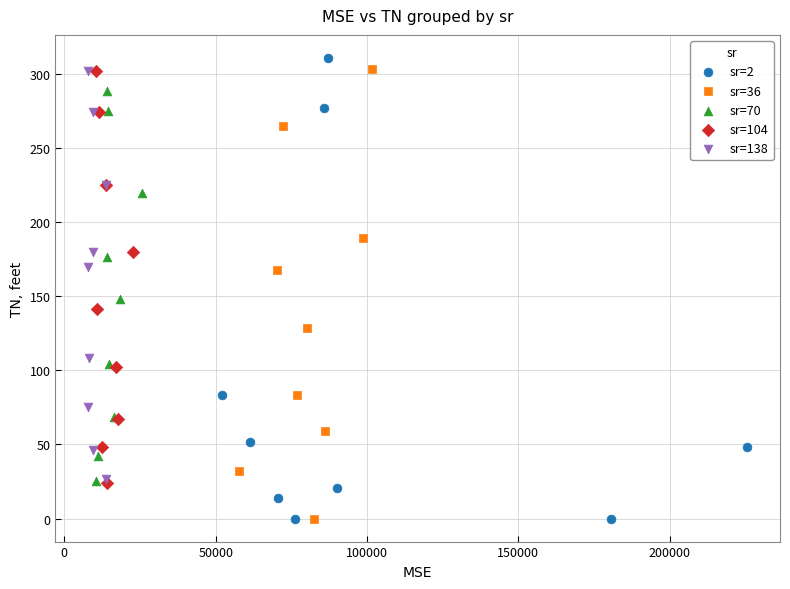

Which series reaches the maximum Y coordinate?

sr=2